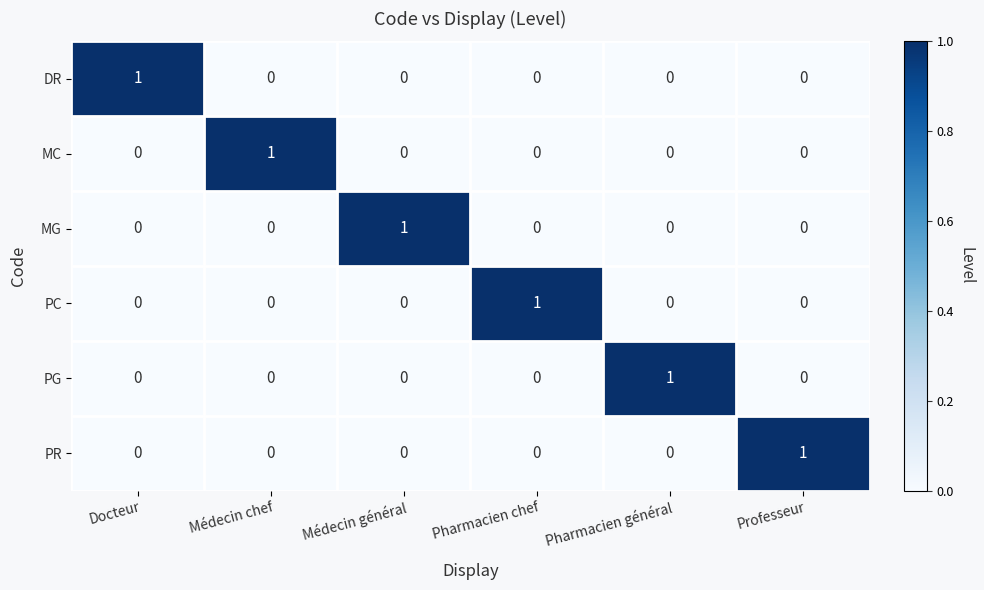

List the labels in order of PC value, largest first.

Pharmacien chef, Docteur, Médecin chef, Médecin général, Pharmacien général, Professeur